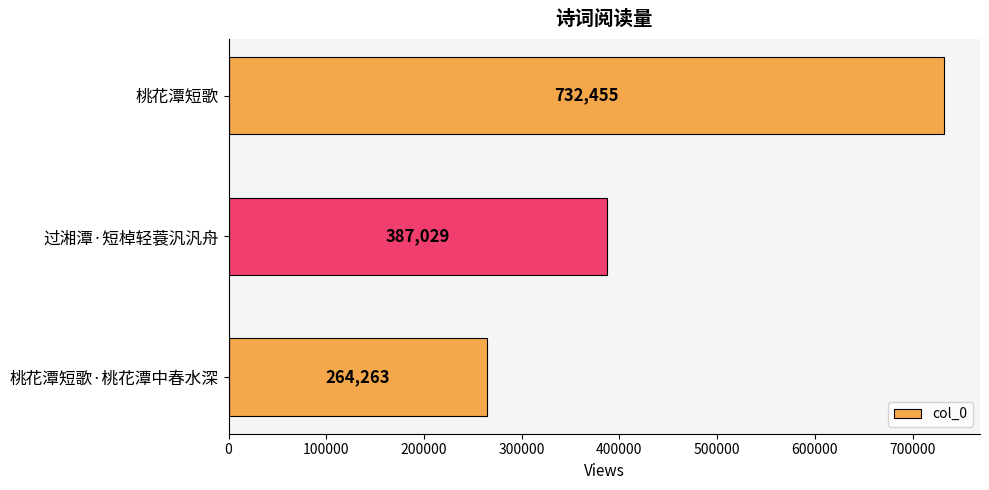

What is the value of the 2nd bar from the top?

387029